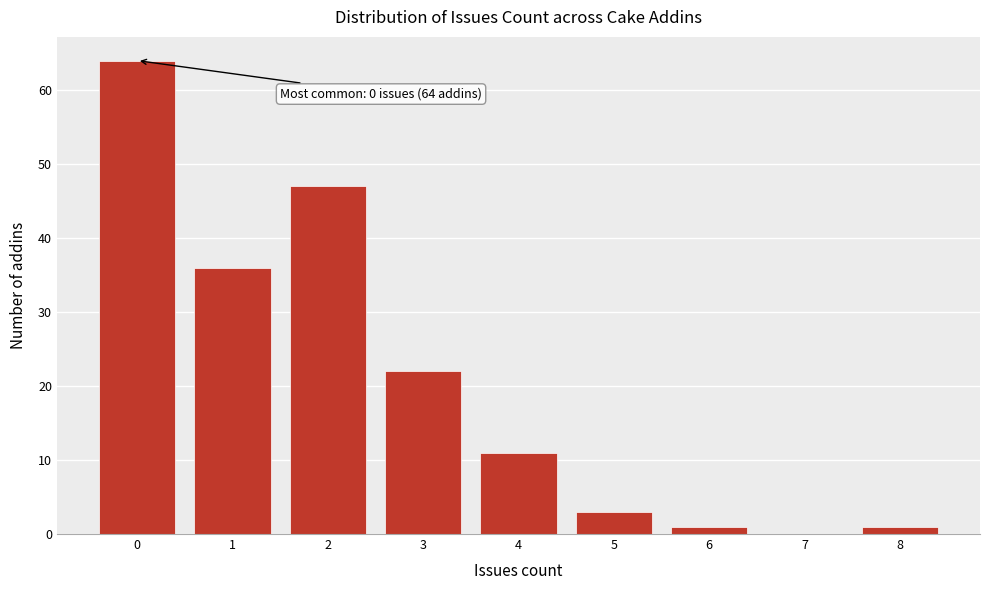

Over which range of the x-axis is the bar tallest?

-0.5 to 0.5